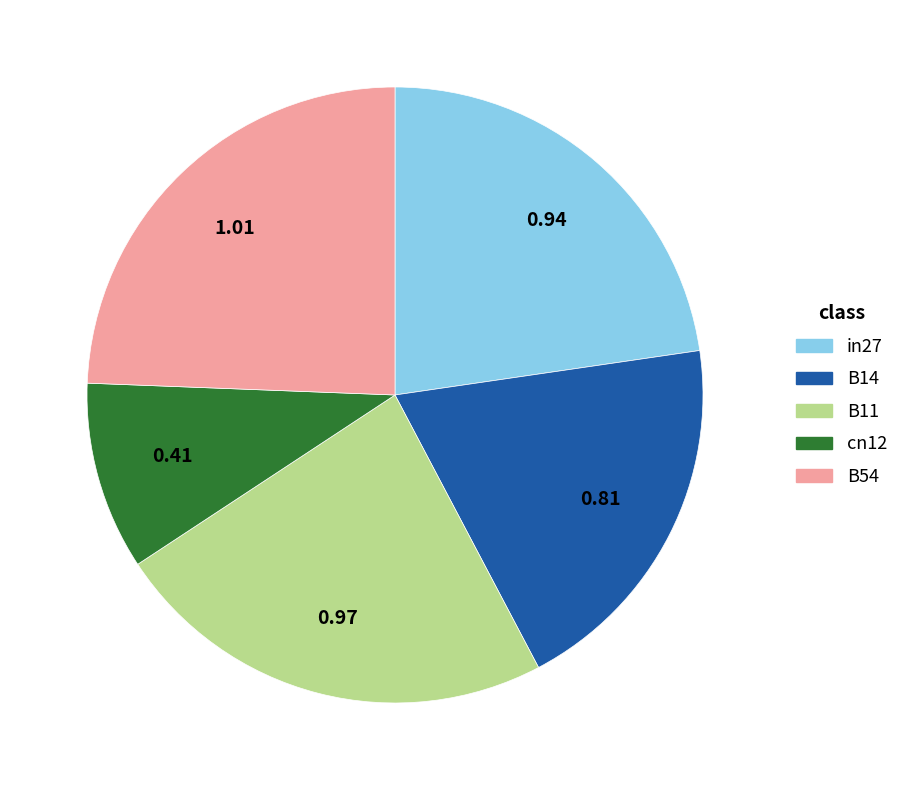

Which category has the smallest portion of the pie?

cn12